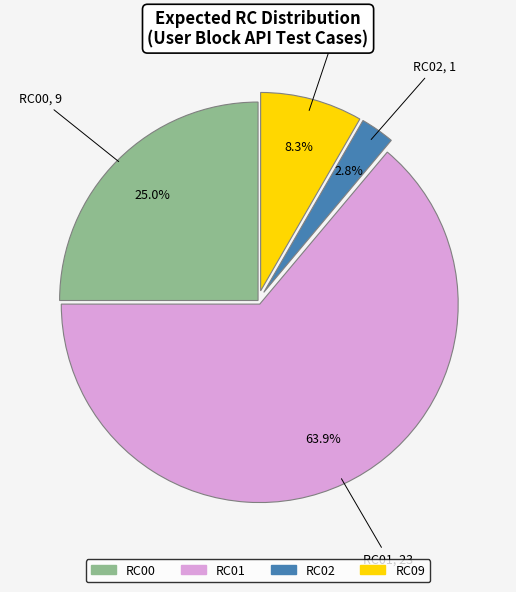

Combined, do RC00 and RC09 account for over 50%?

No